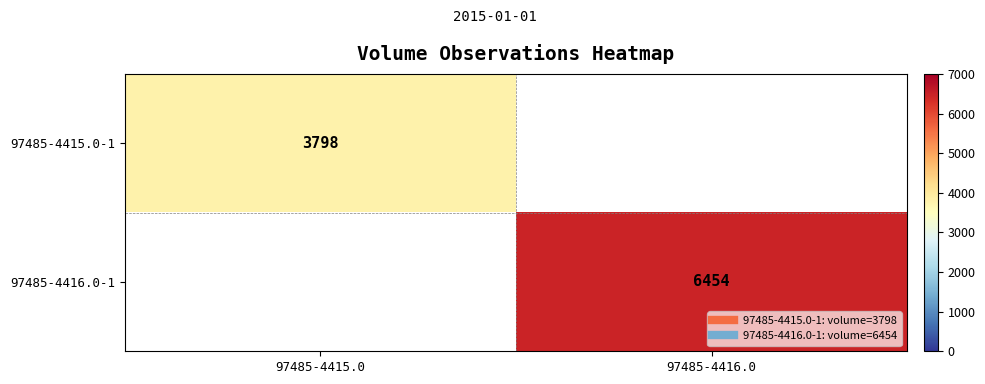

How many values in 97485-4416.0-1 are above zero?

1